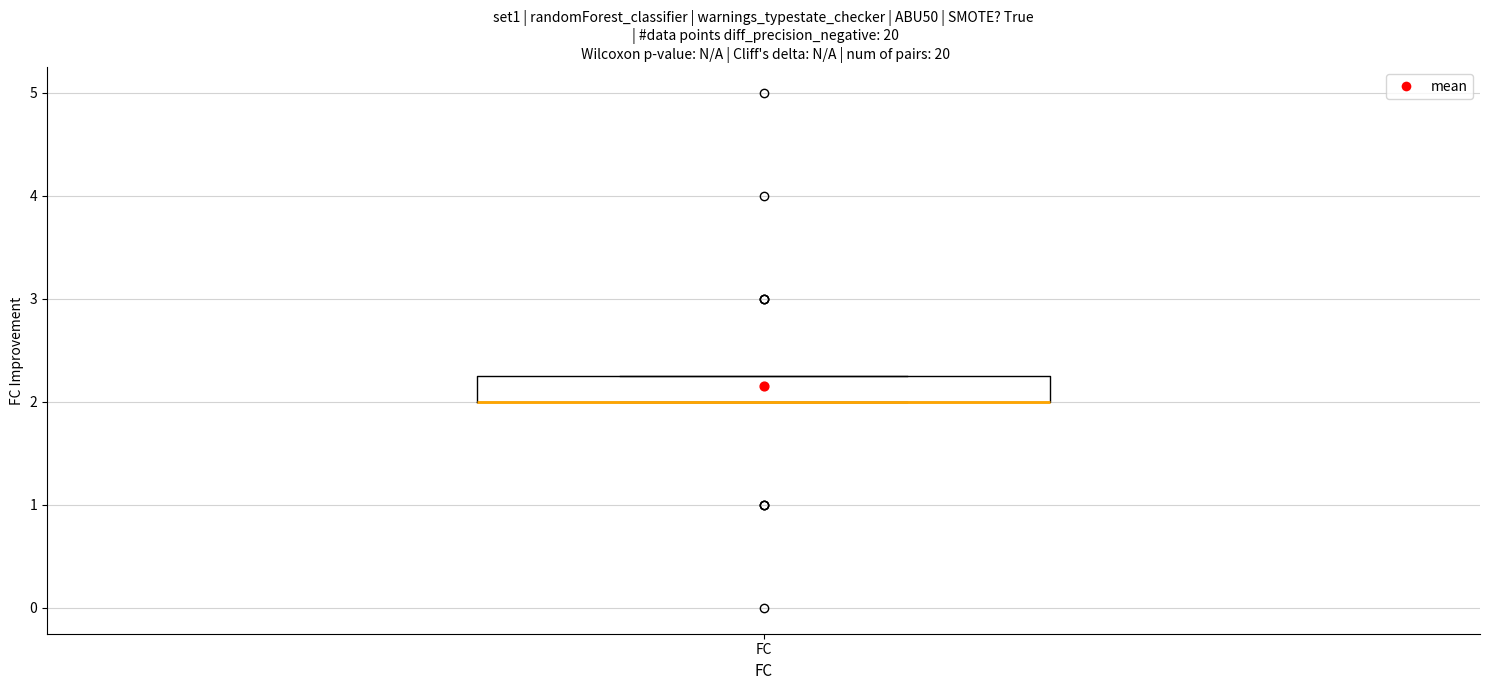

Transcribe this box plot: give where the median line is, the range the box spans, and where the two whiskers end, as read against the y-axis. The values are not printed on the chart, so give them approximately, as read against the axis.

median 2.0 (drawn on the box's lower edge), box 2.0 to 2.3, whiskers 2.0 to 2.3